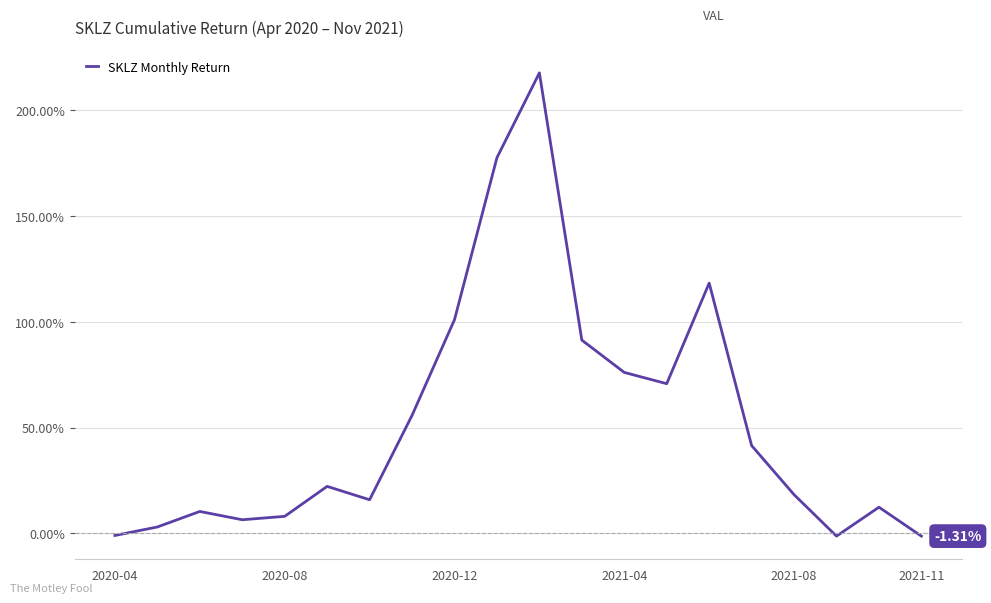

What is the difference between the maximum and minimum values?

219.0